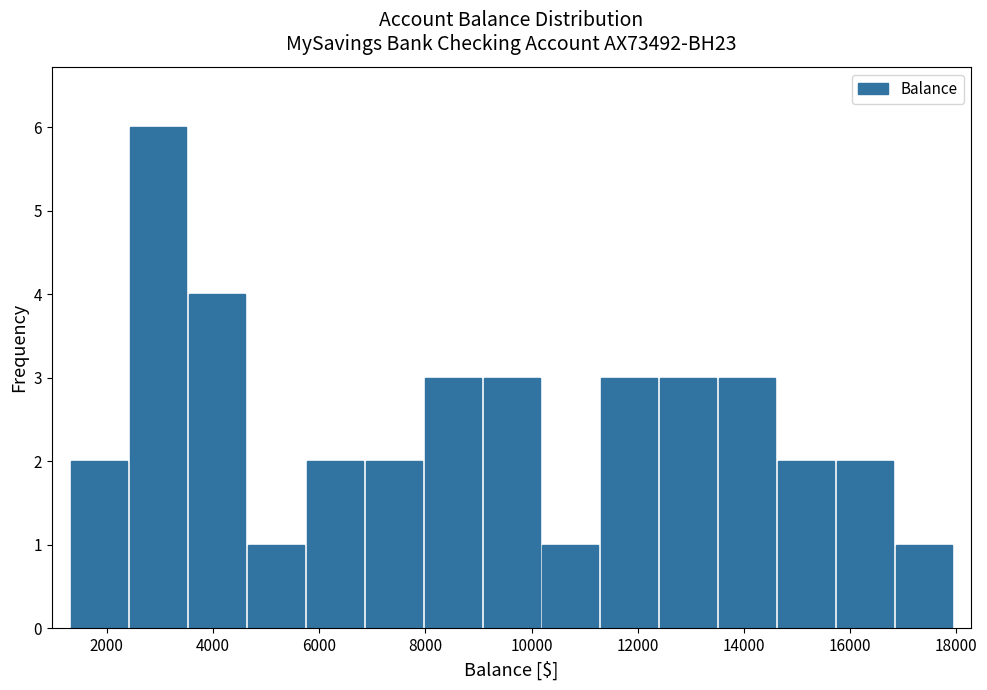

Over which range of the x-axis is the bar tallest?

2400 to 3600